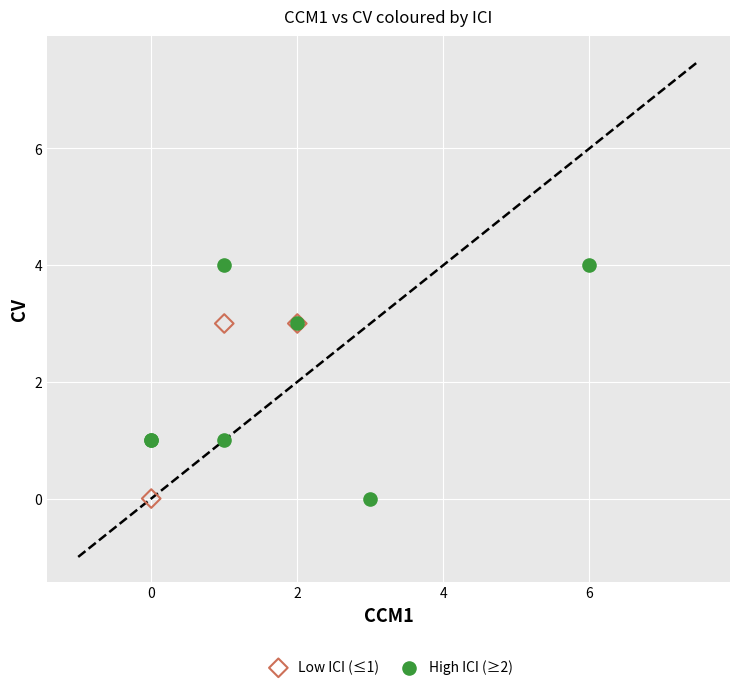

Which series reaches the maximum Y coordinate?

High ICI (≥2)